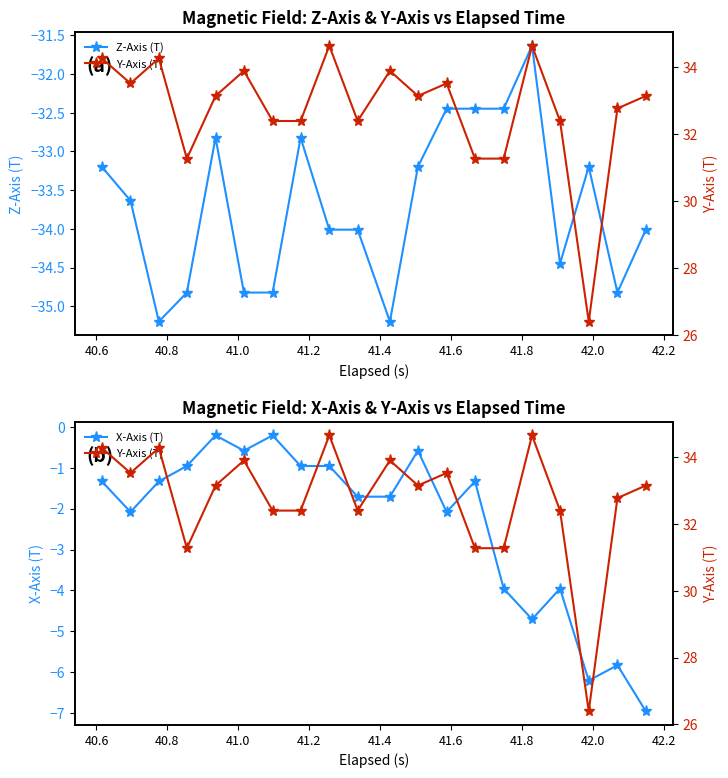

What are all the series names shown in the legend?

Z-Axis (T), X-Axis (T), Y-Axis (T)